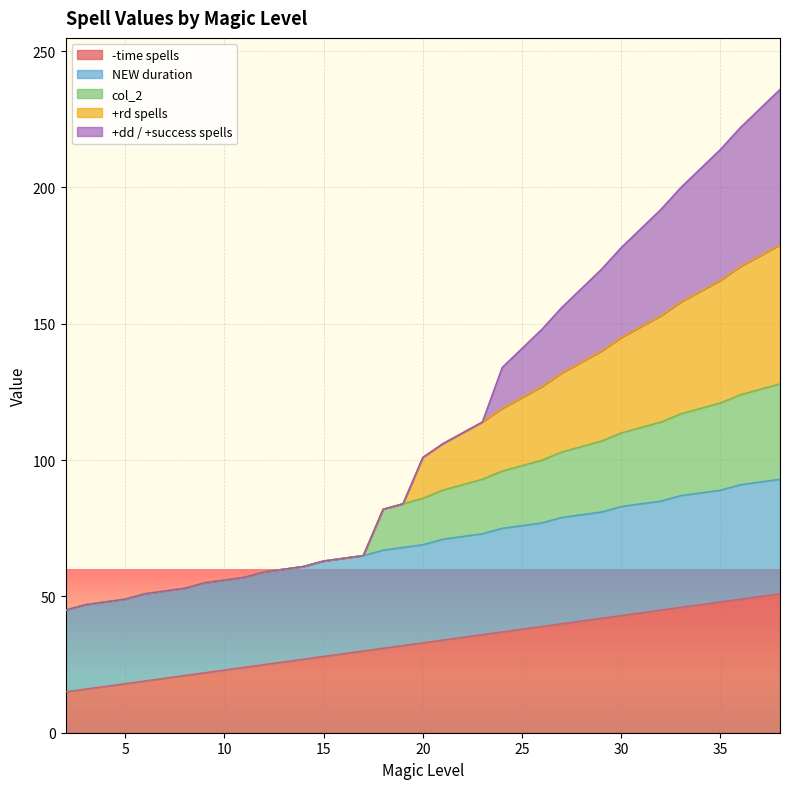

Which category has the lowest value in the col_2 series?

2